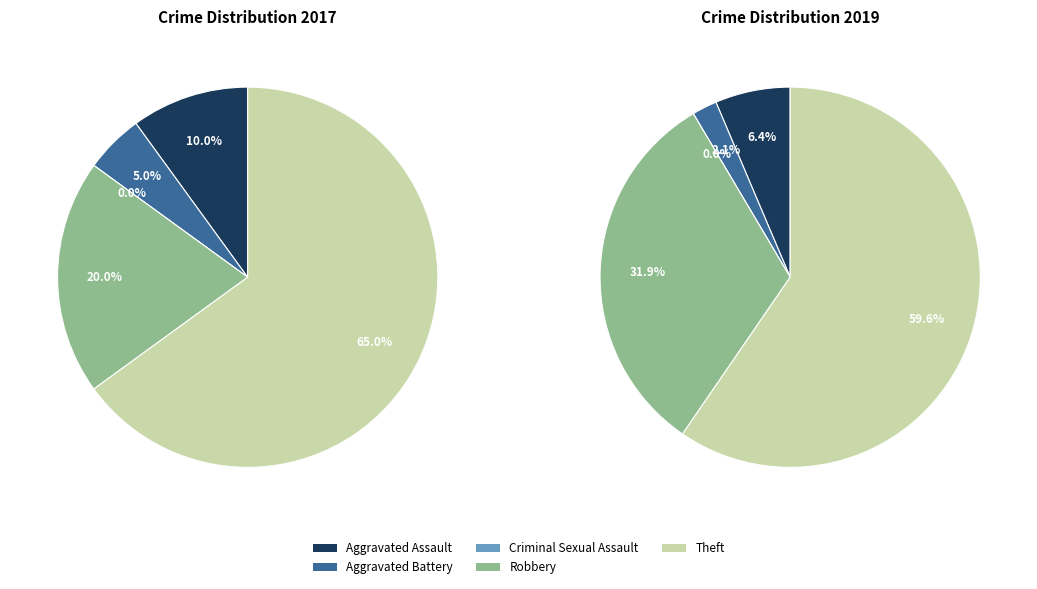

Does values_2019 represent more than half of the total?

No